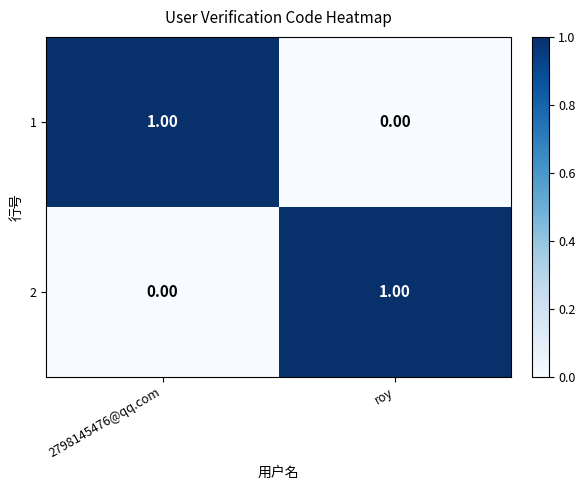

Count the number of data series in this chart.

2